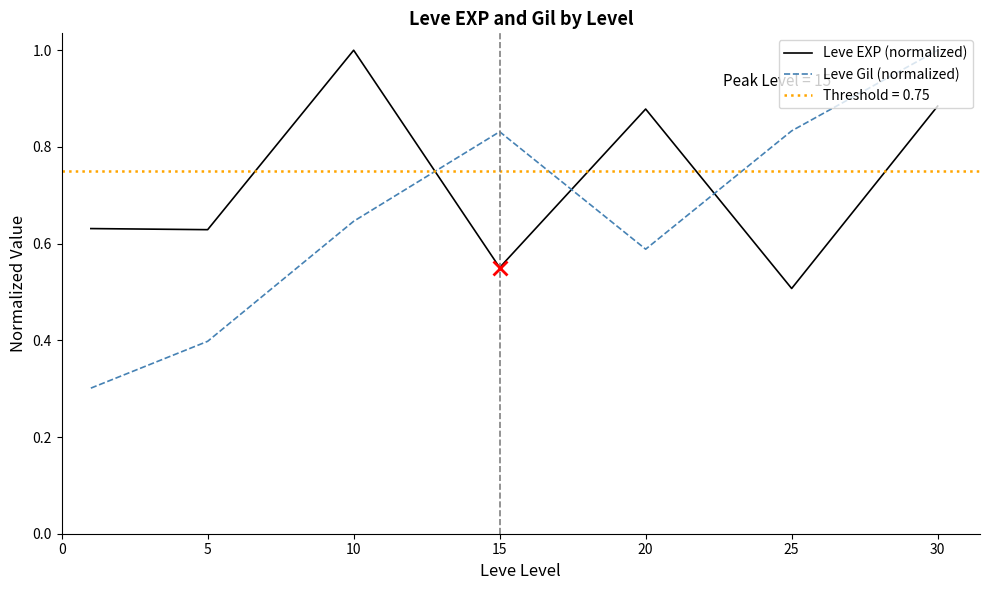

How many series are shown in this chart?

2